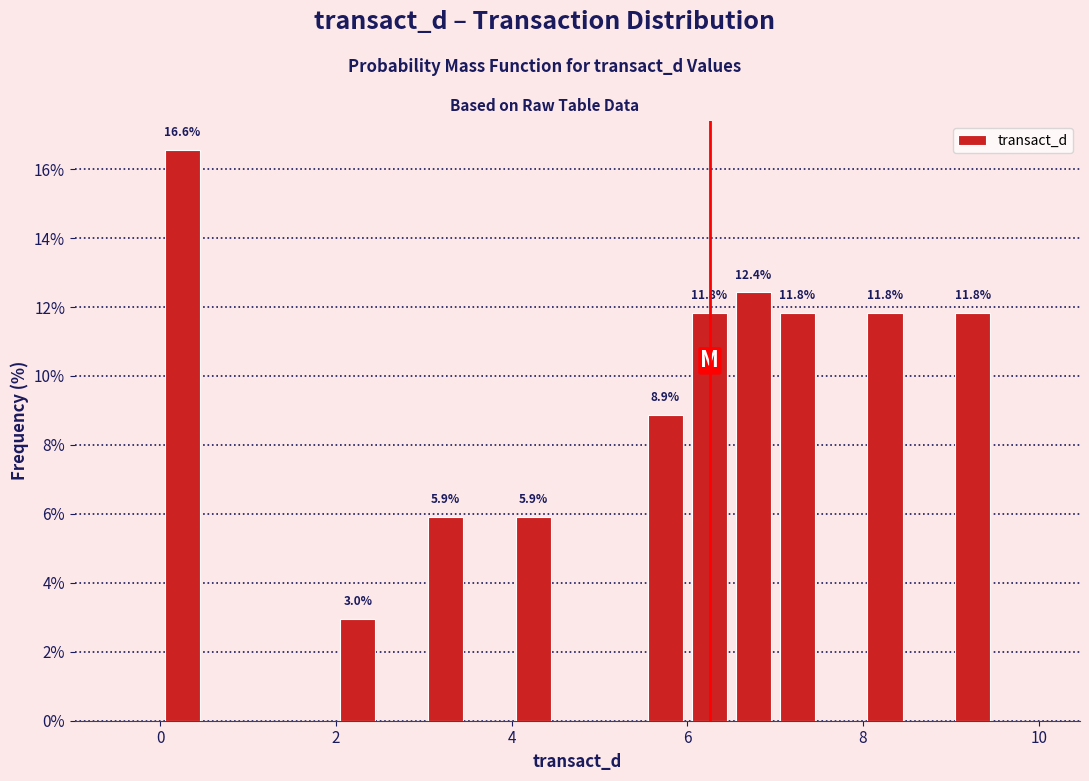

Around what value on the x-axis is the tallest bar? Give the approximate position of its centre, as read against the axis.

0.2